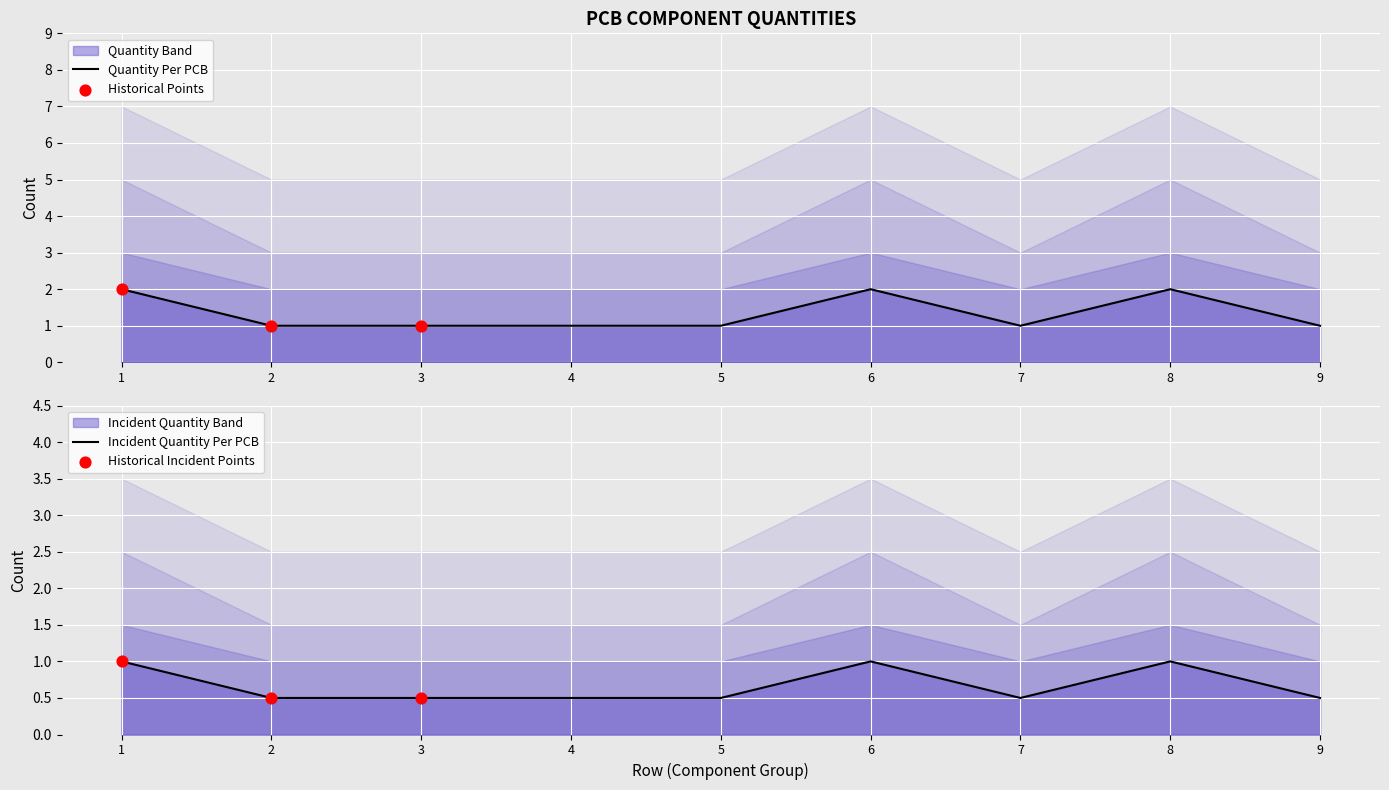

Between 6 and 2, which is larger?

6